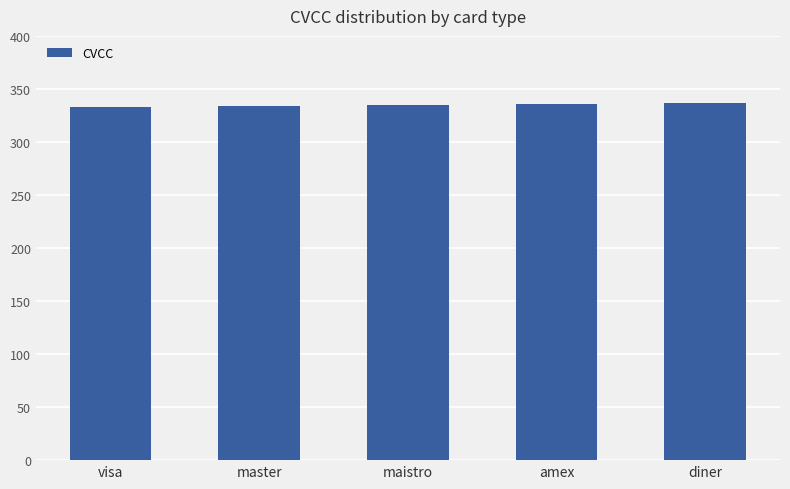

What is the change in value from maistro to diner?

+2